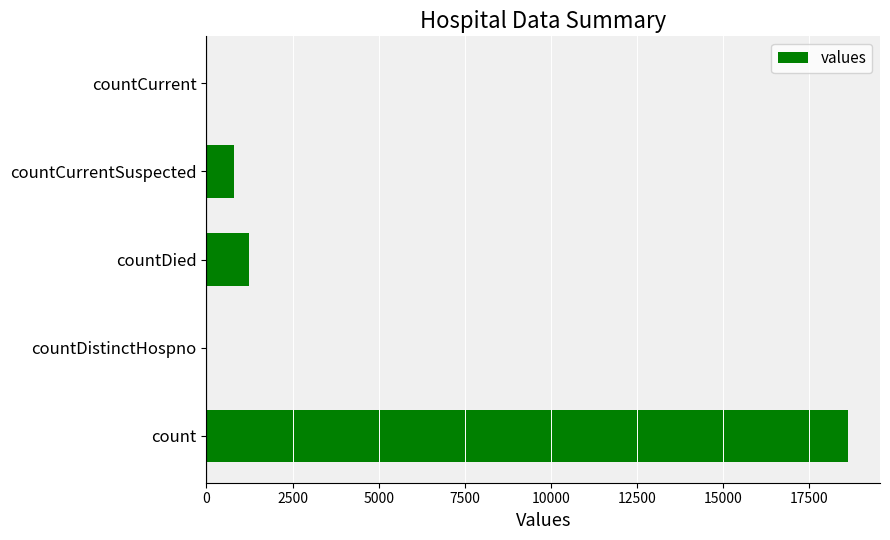

The value at countDied is 1250. True or false?

True